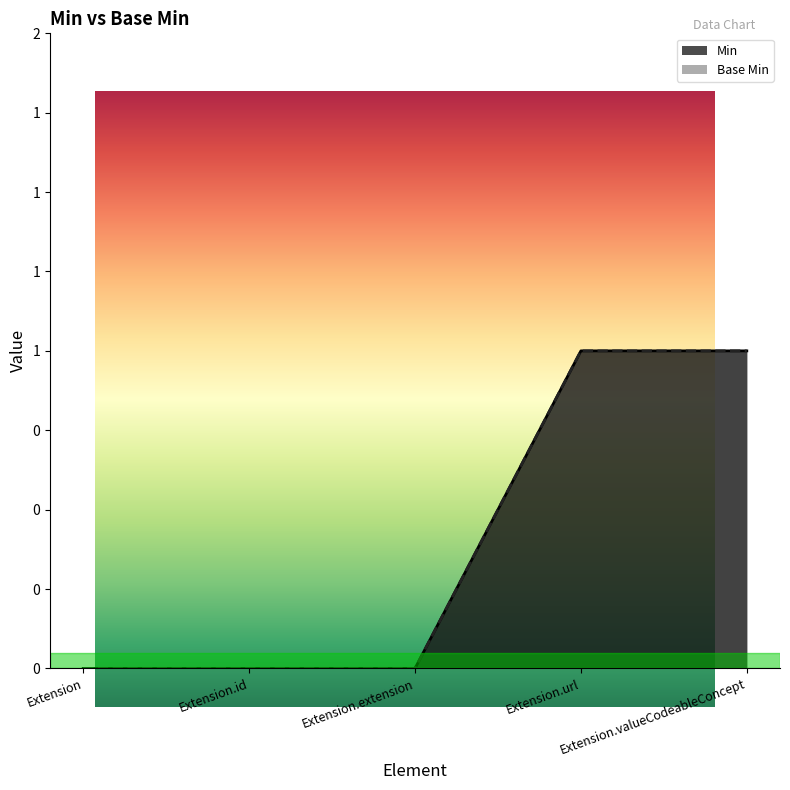

What position from the right is Extension.extension?

3